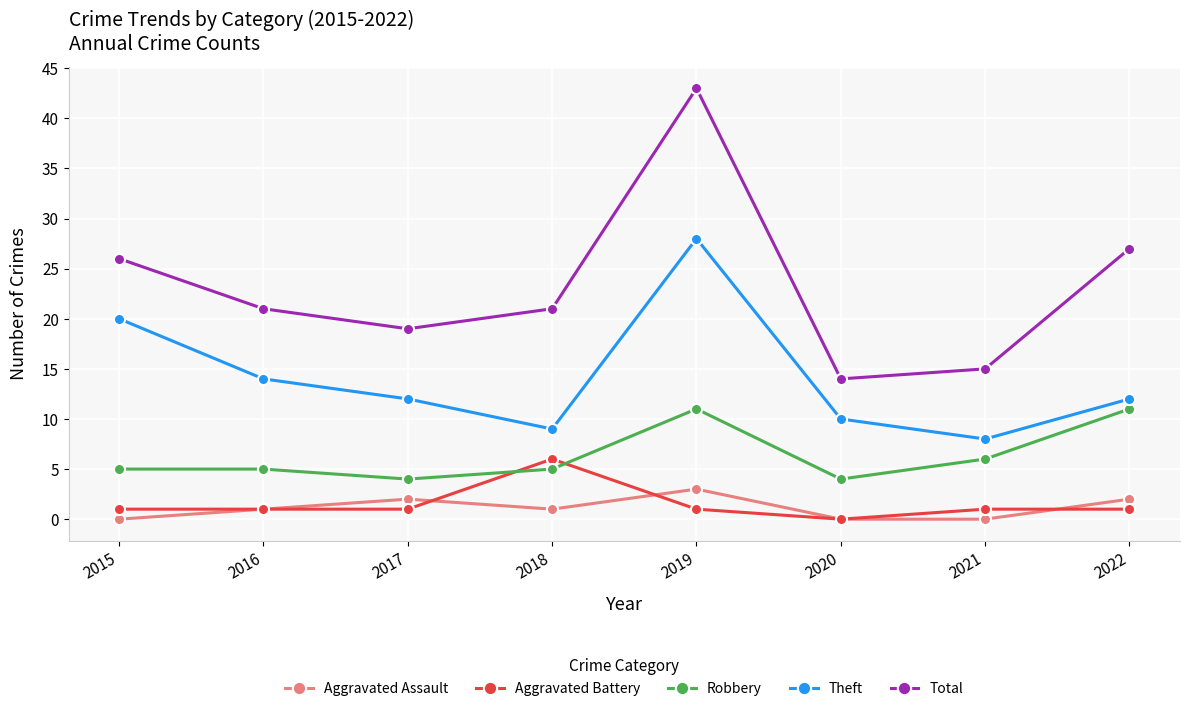

The Aggravated Assault series shows -2 at 2015. True or false?

False